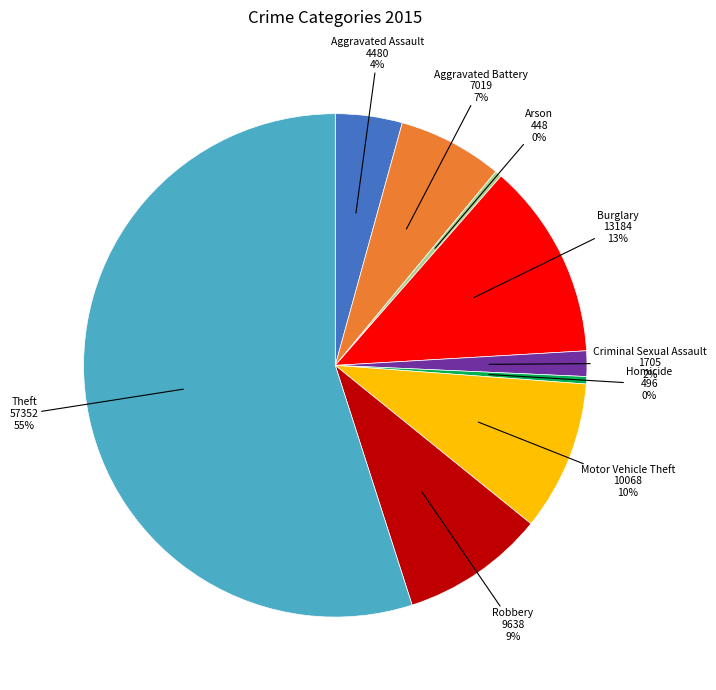

Is the sum of Arson and Aggravated Battery greater than half?

No